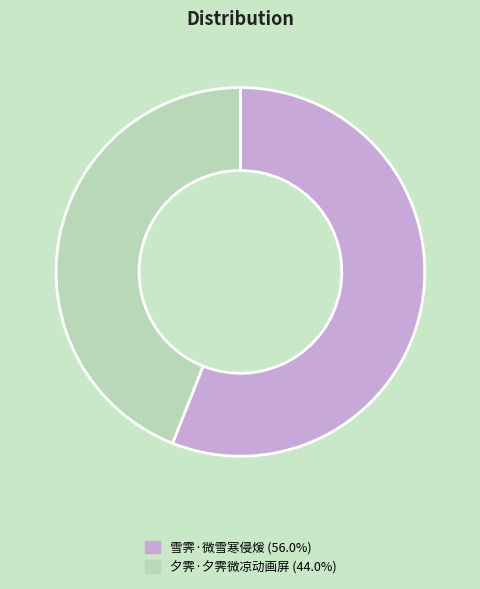

Approximately how many times larger is the value at 夕霁·夕霁微凉动画屏 compared to 雪霁·微雪寒侵煖?

0.8